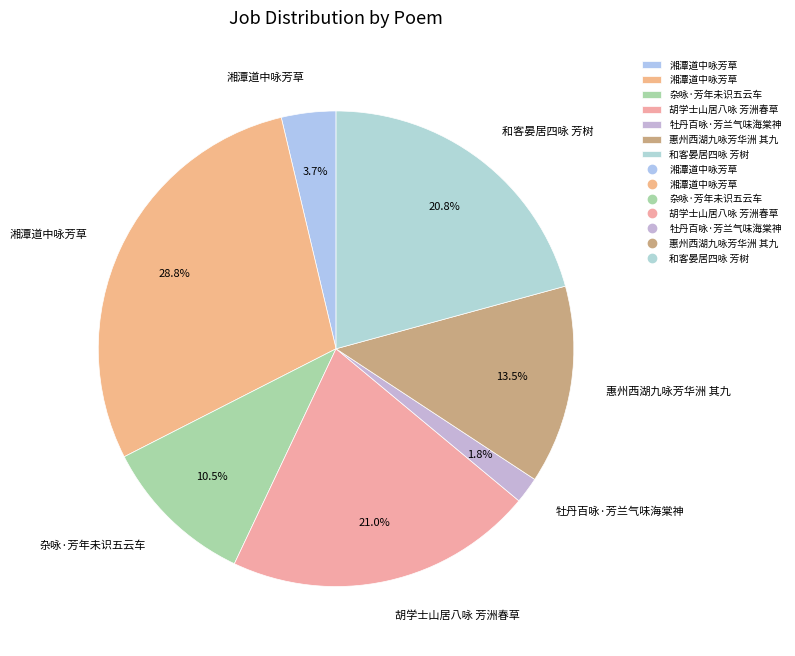

To the nearest percent, what is the average slice percentage?

14%